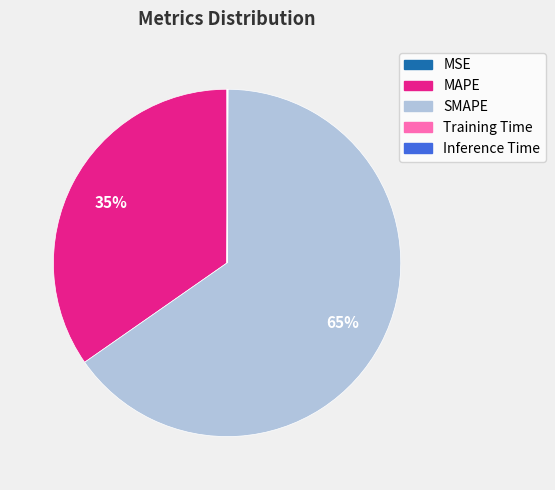

Which category has the biggest portion of the pie?

SMAPE